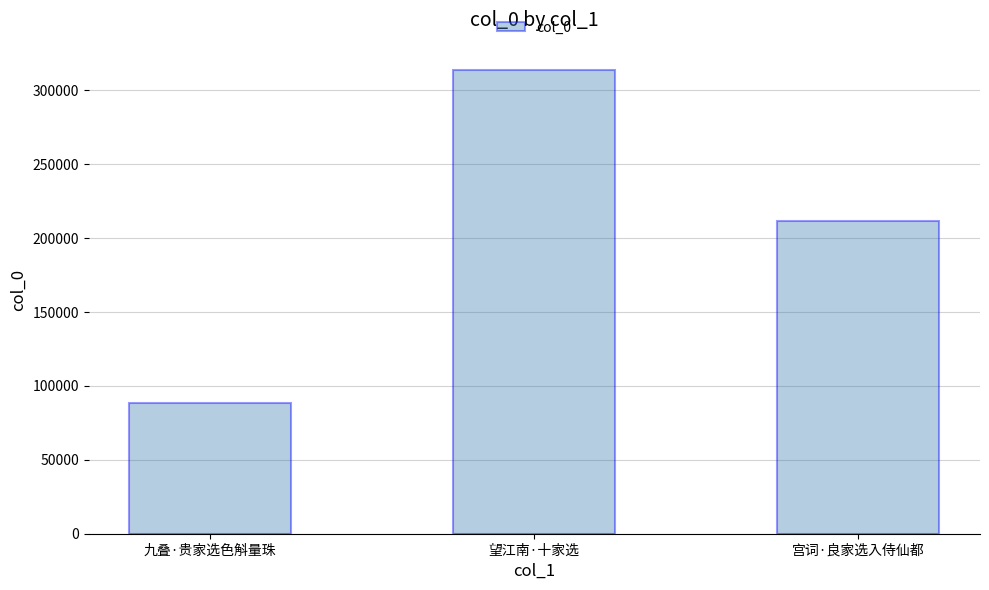

Between 宫词·良家选入侍仙都 and 望江南·十家选, which is larger?

望江南·十家选